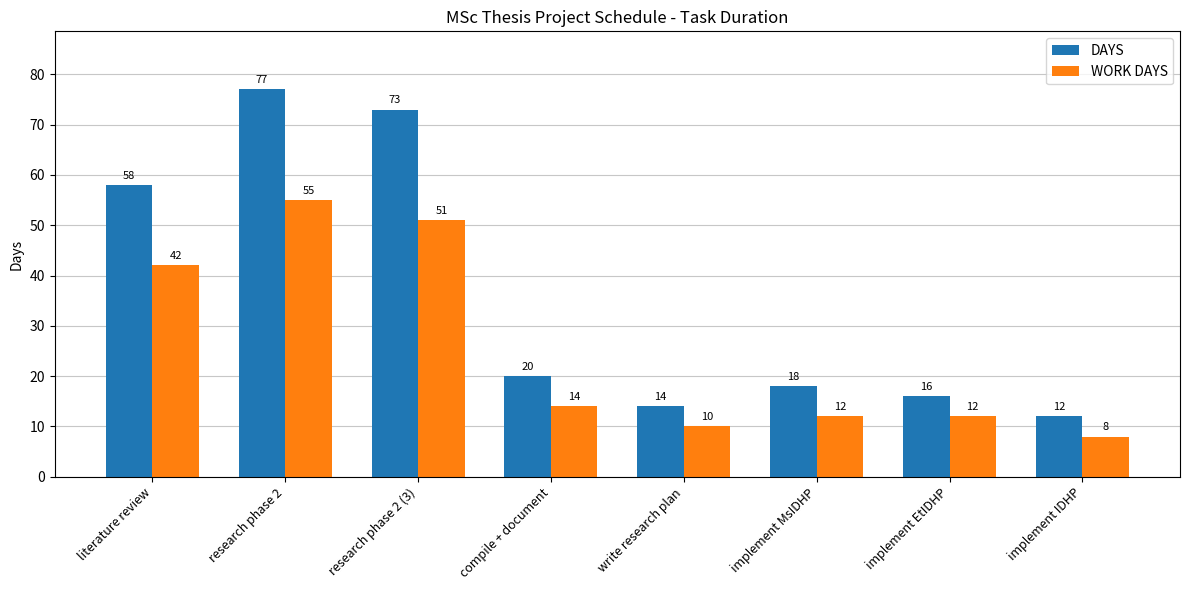

Count the number of categories in the chart.

8